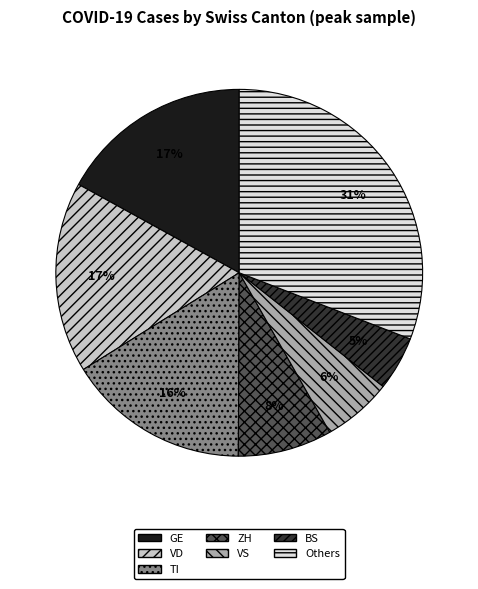

To the nearest percent, what is the difference between the largest and smallest slice percentages?

26%